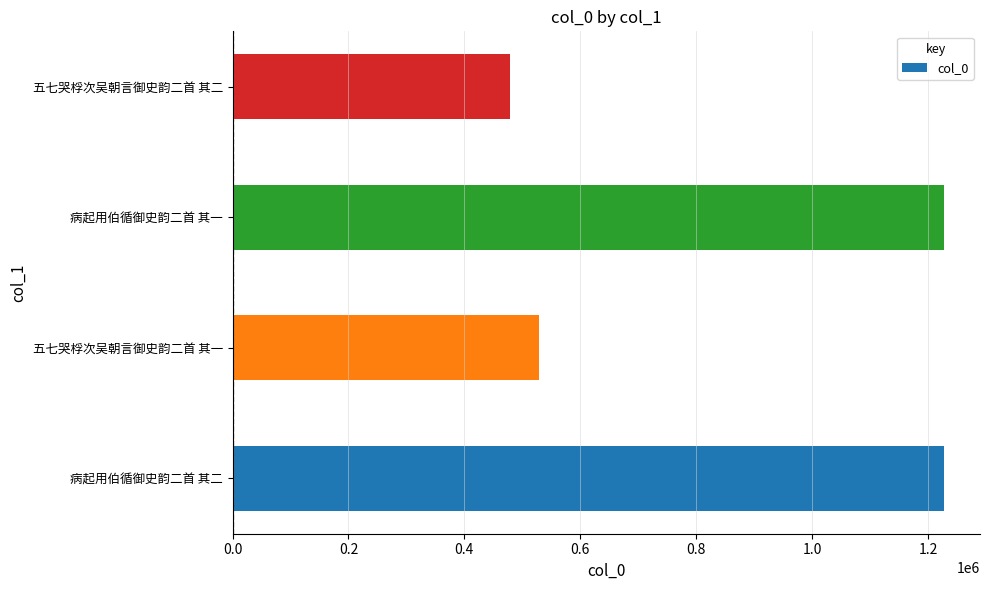

What is the difference between the second highest and second lowest values?

699085